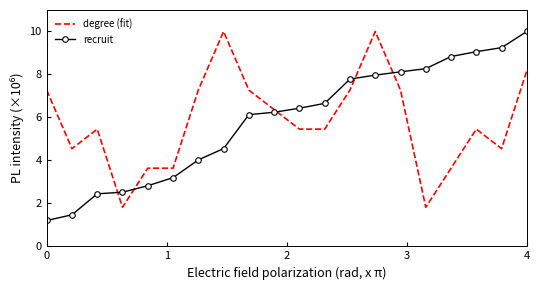

True or false: recruit and degree (fit) cross at least once.

True